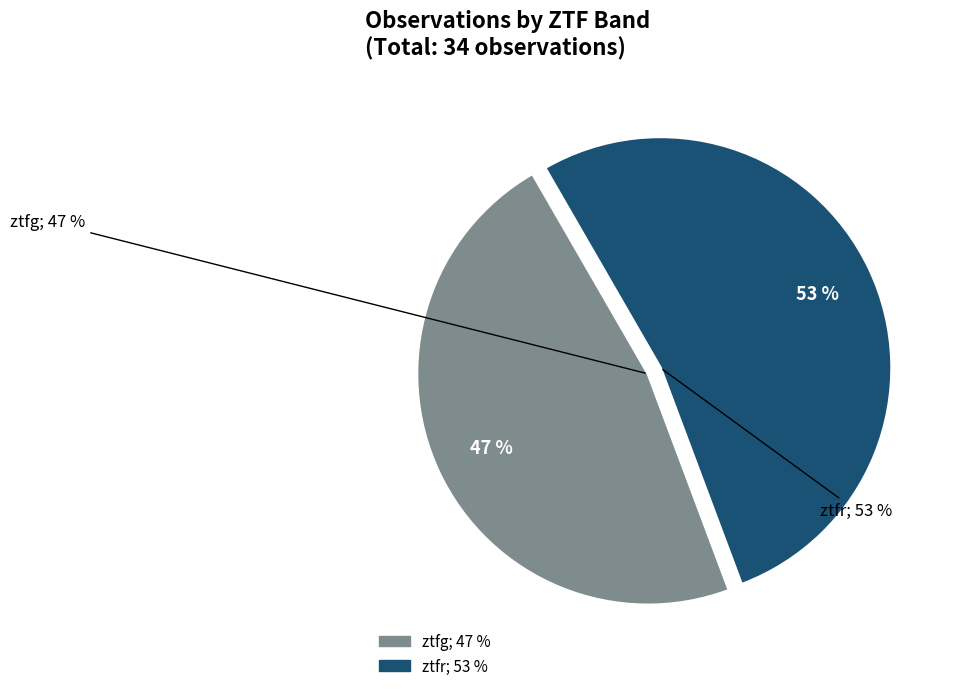

What is the total percentage of ztfg and ztfr?

100.0%